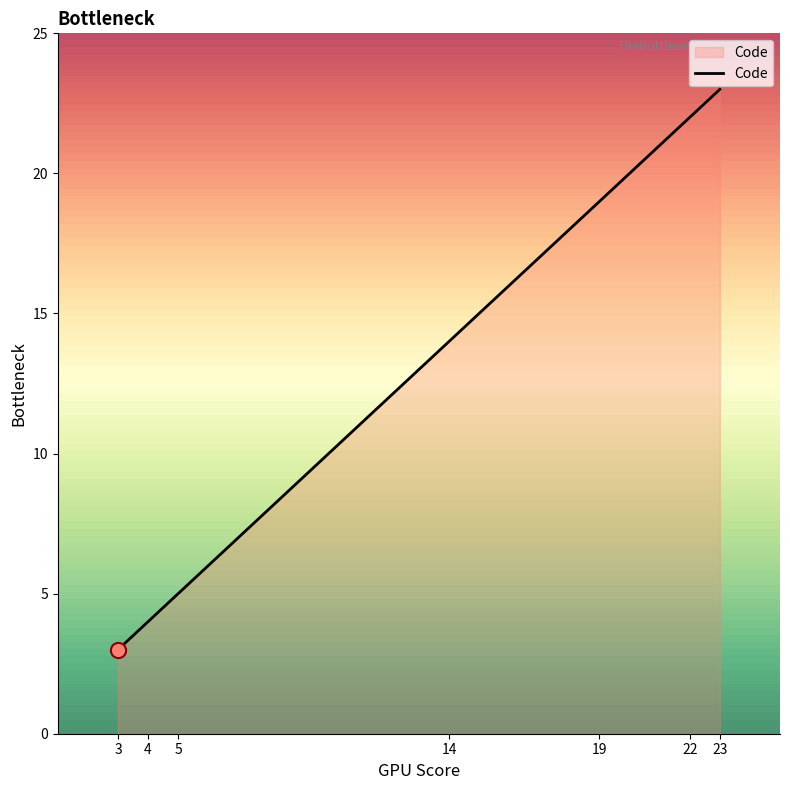

What is the ratio of the value at 14 to the value at 3?

4.7